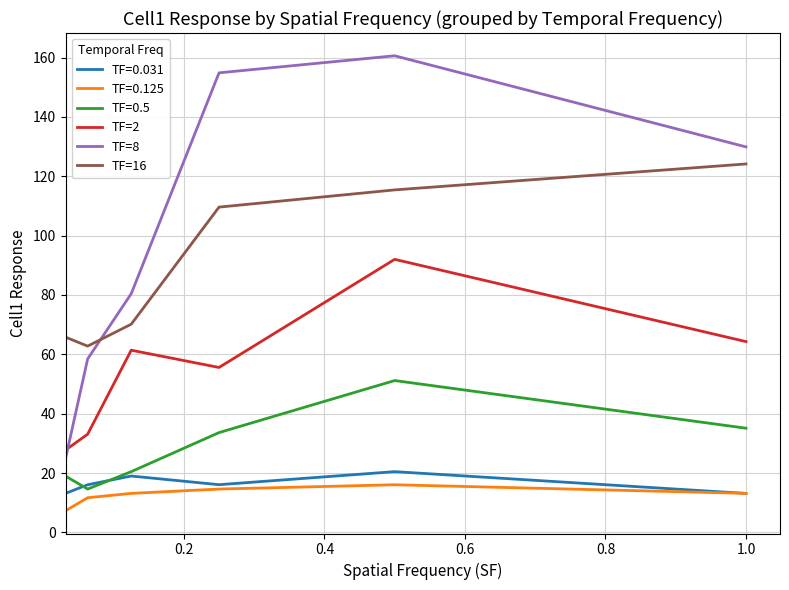

Which series has the largest range (max minus min)?

TF=8